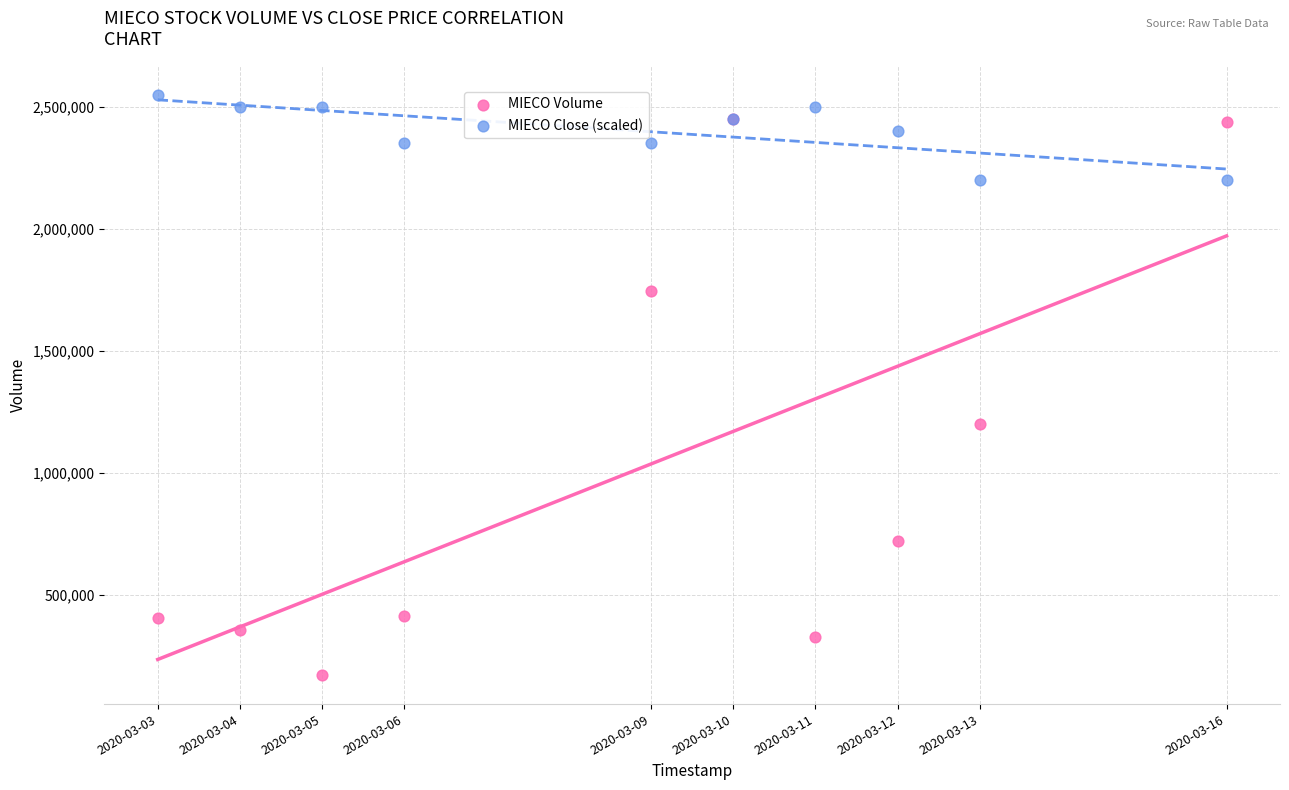

Across all series, what Y value is closest to 1360000?

1199800